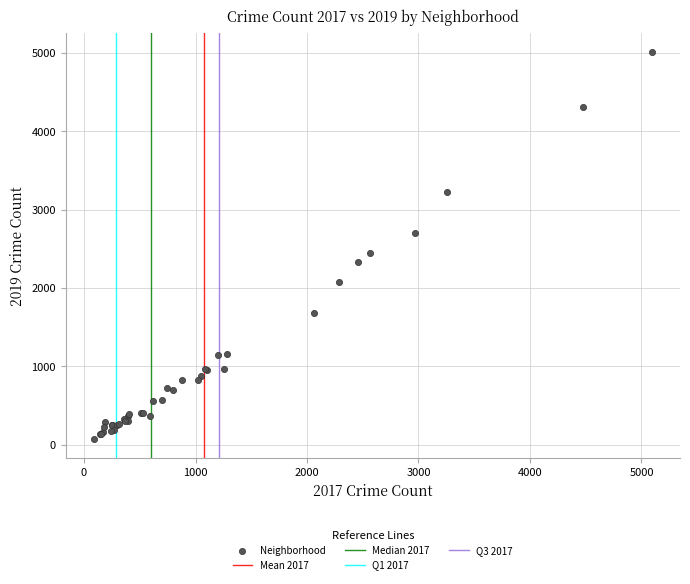

What Y value in the scatter plot is closest to 2542?

2441